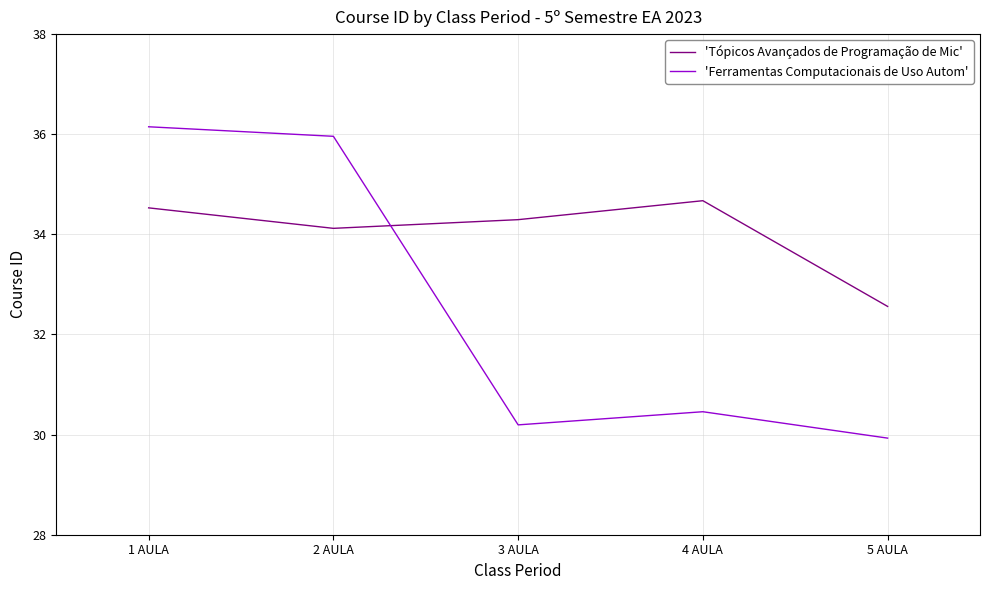

What is the greatest value displayed?

36.1